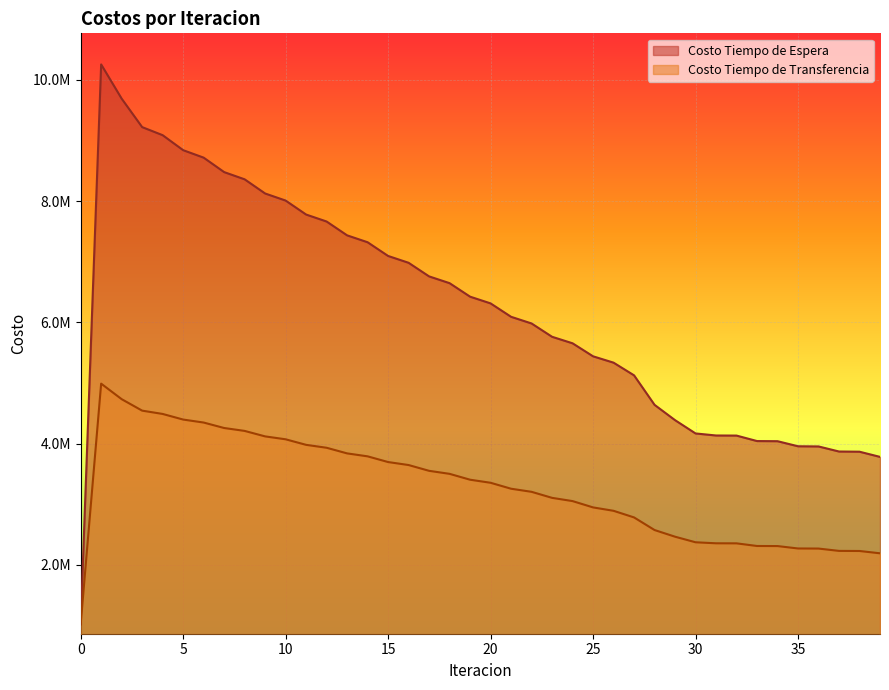

What is the approximate value of Costo Tiempo de Espera at 0?

1025165.8